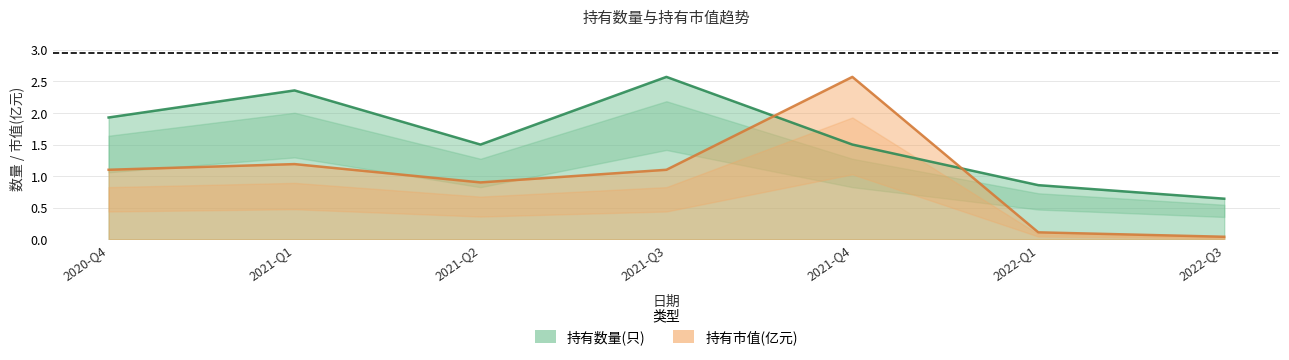

Between 2021-Q1 and 2022-Q1, which series saw the biggest shift?

持有数量(只)